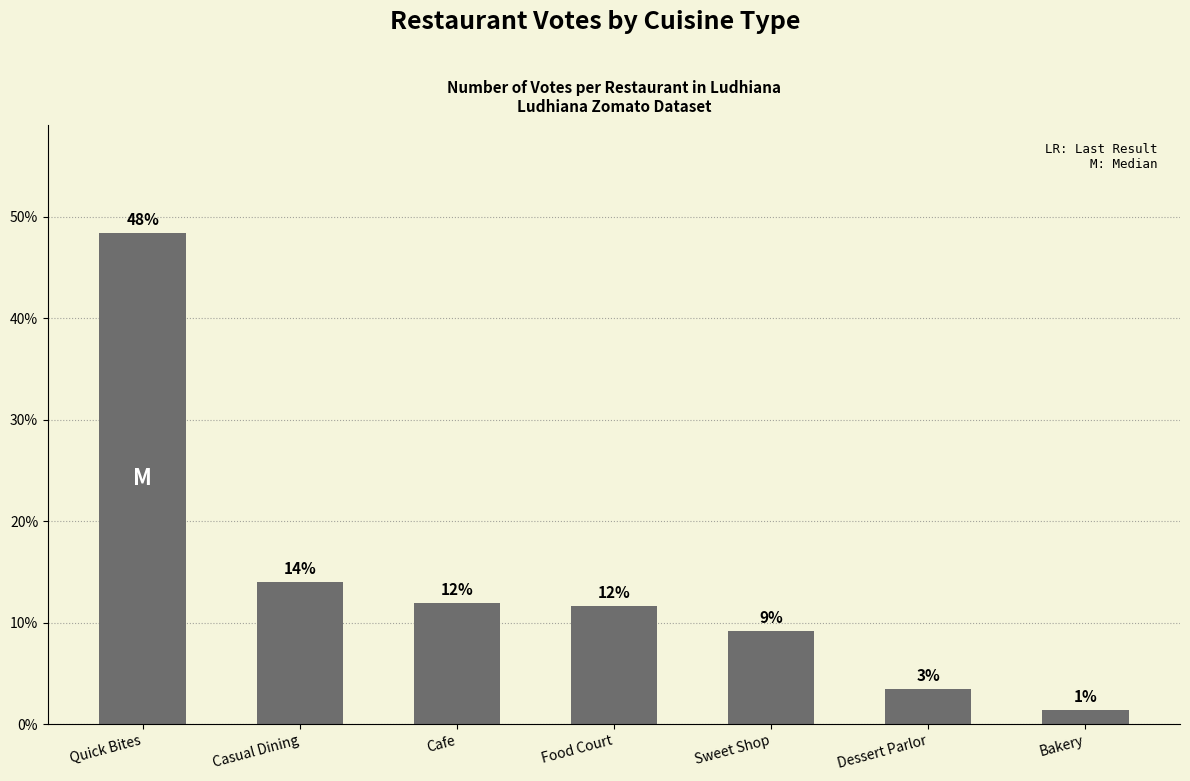

What is the label of the 2nd bar from the right?

Dessert Parlor